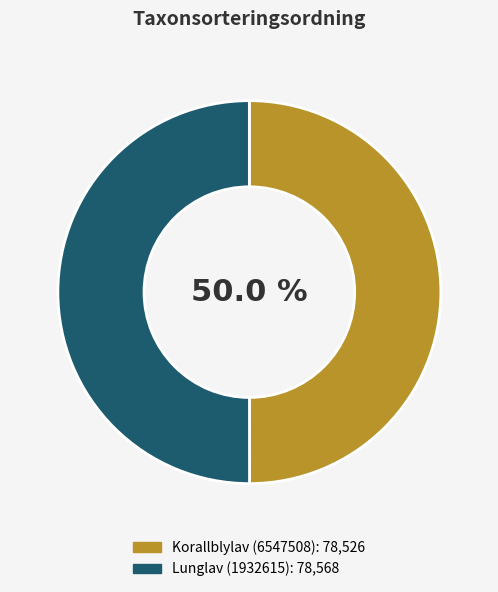

To the nearest percent, what is the combined percentage of Korallblylav (6547508) and Lunglav (1932615)?

100%